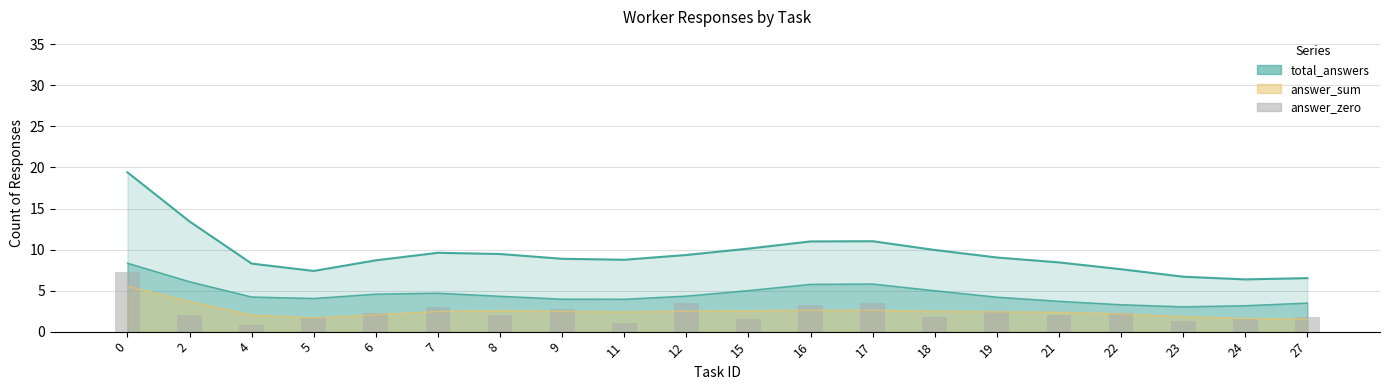

How many data points are less than 2?

8